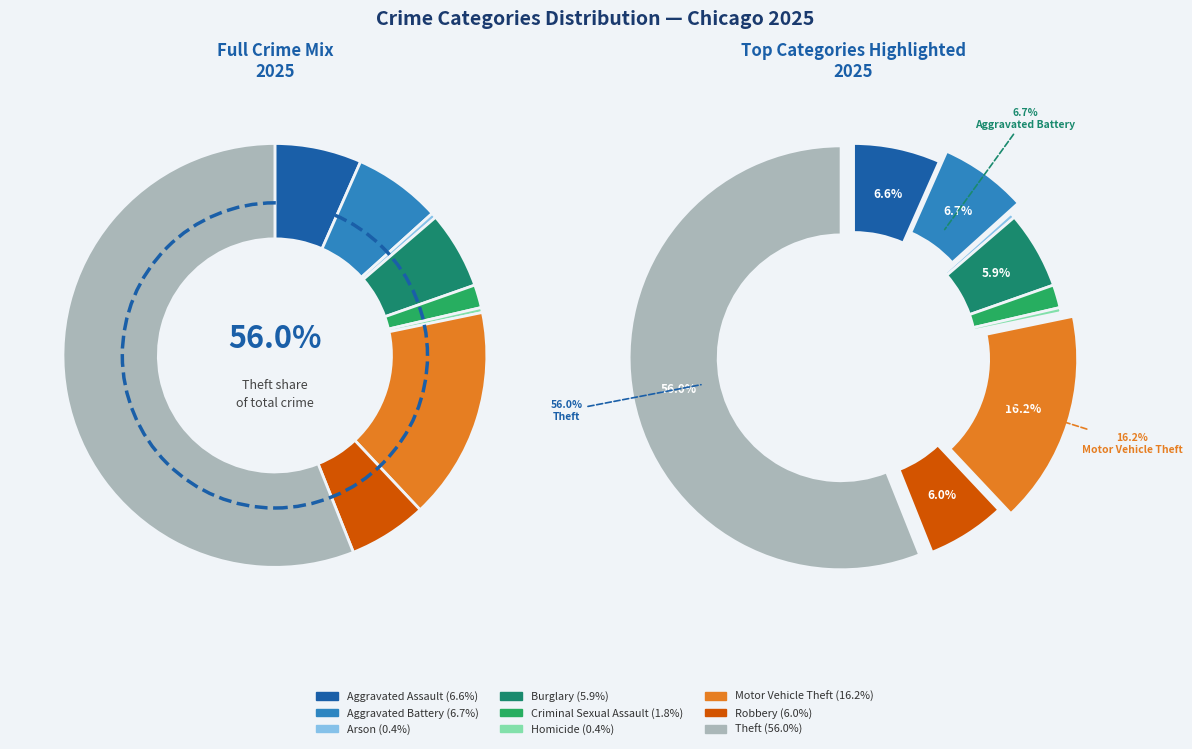

To the nearest percent, what is the combined percentage of Aggravated Assault and Robbery?

13%